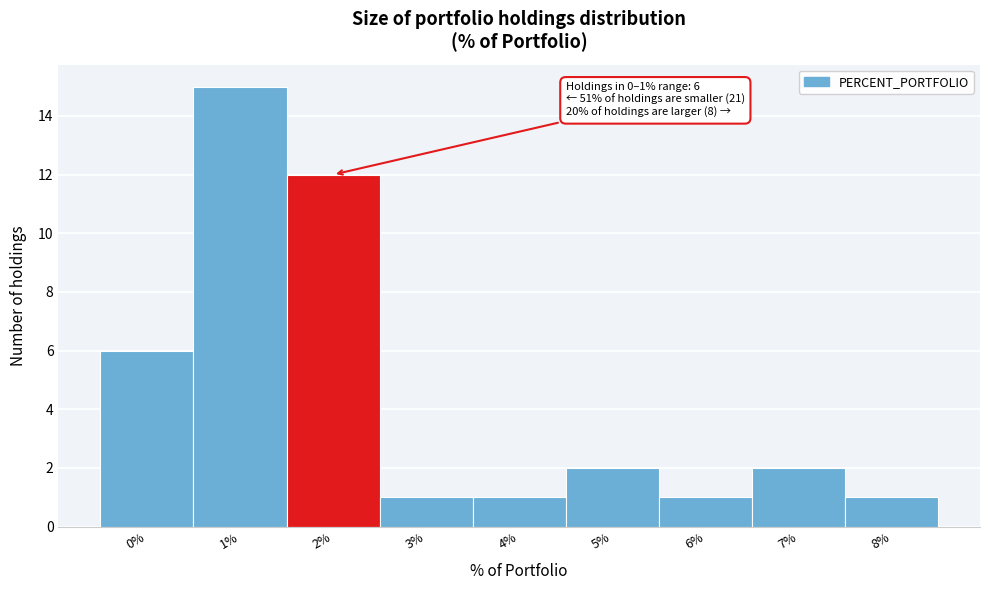

Reading left to right, extract all data points from this chart.

6	15	12	1	1	2	1	2	1